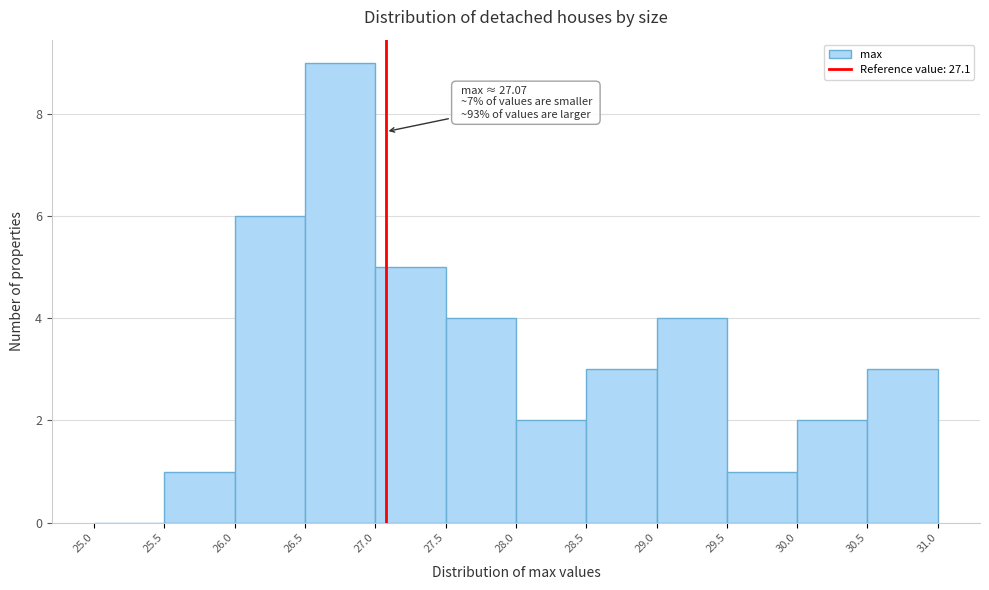

Which range on the x-axis has the tallest bar?

26.5 to 27.0